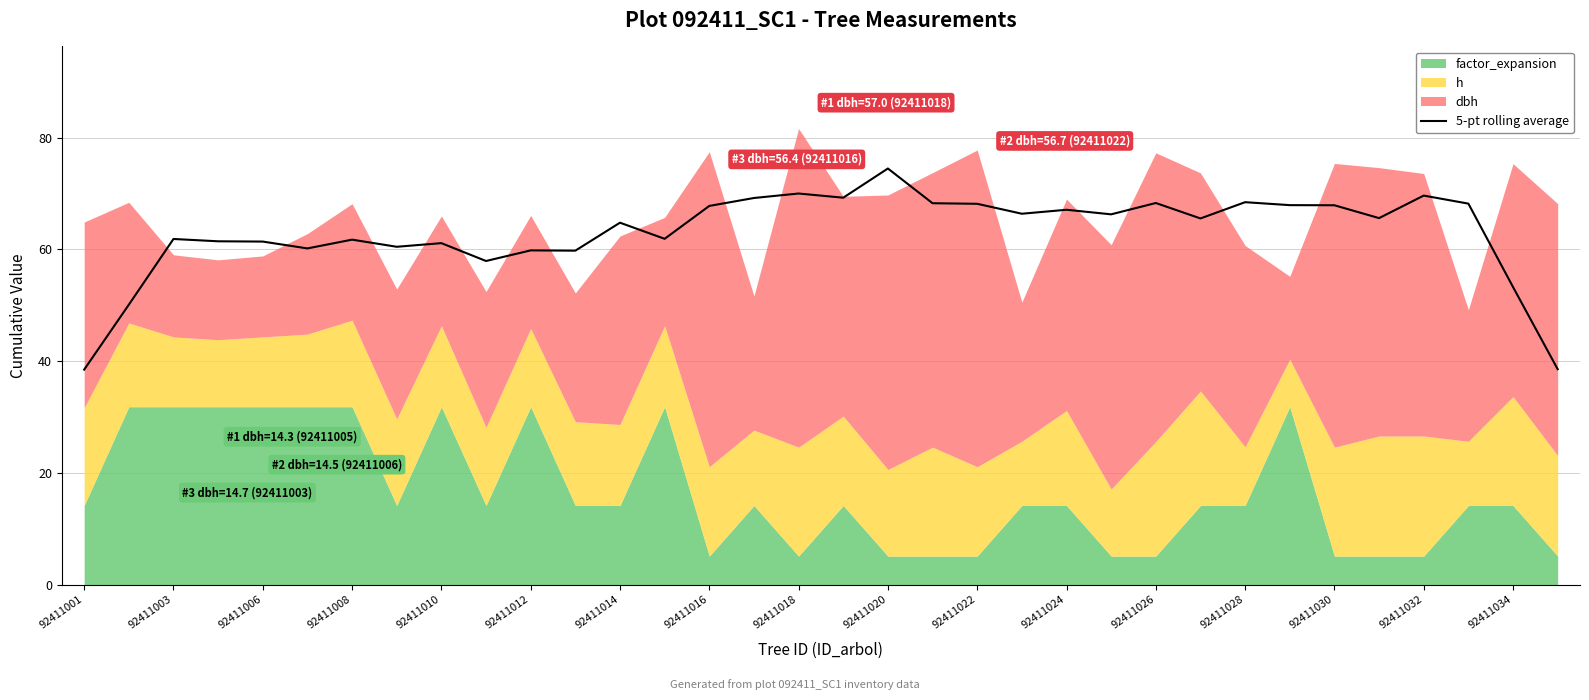

The value of 5-pt rolling average at 92411030 is 119.3. True or false?

False